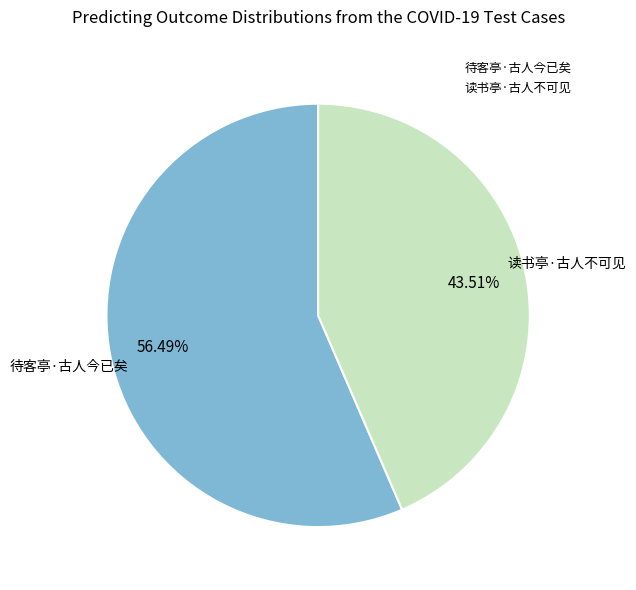

Rank the categories by value from lowest to highest.

读书亭·古人不可见, 待客亭·古人今已矣